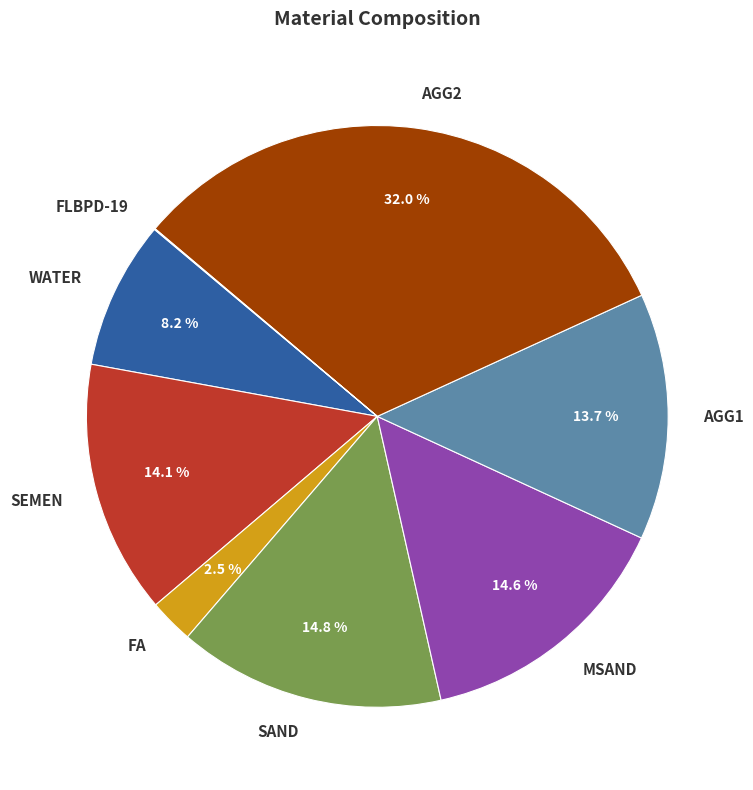

Is there a majority slice in this chart?

No